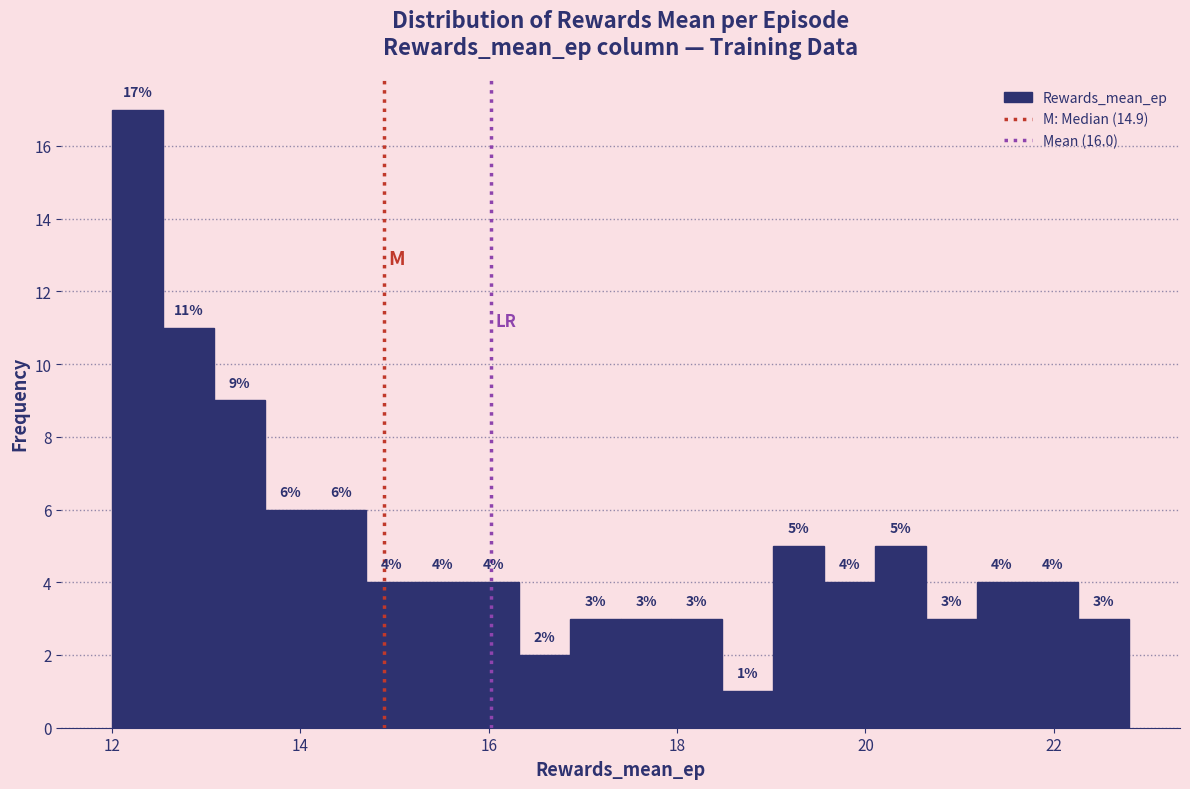

Around what value on the x-axis is the tallest bar? Give the approximate position of its centre, as read against the axis.

12.2